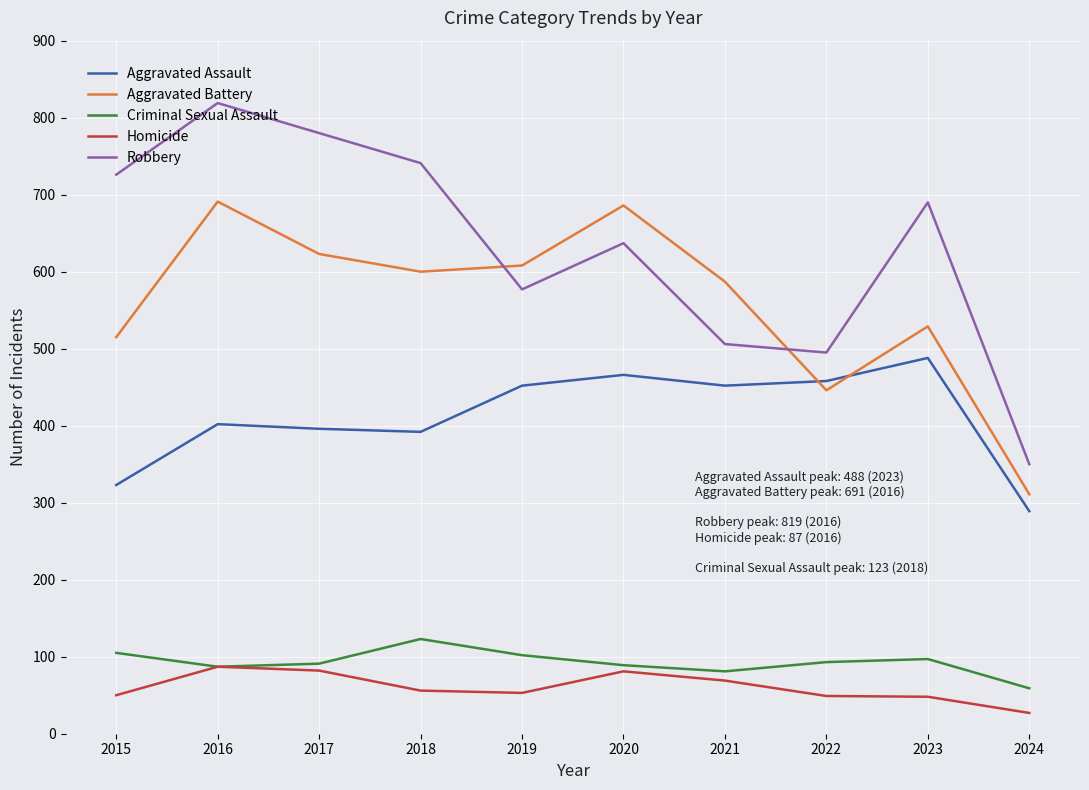

True or false: Aggravated Battery has a value of 529 at 2023.

True